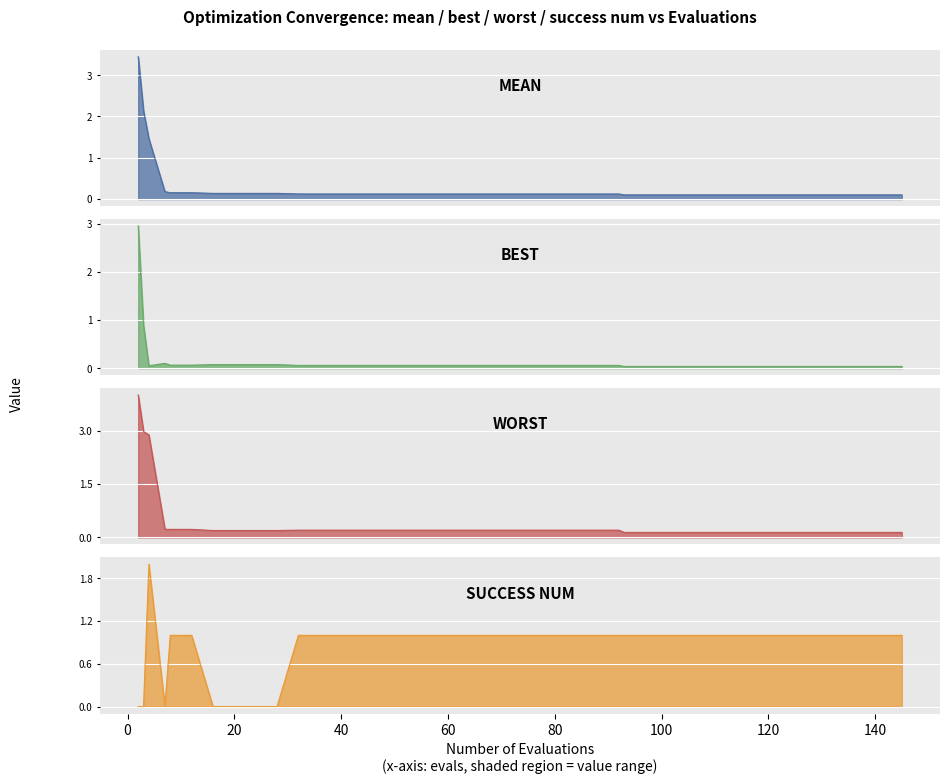

Reading right to left, what are all the values shown in this chart?

mean: 0.1	0.1	0.1	0.1	0.1	0.1	0.1	0.1	0.1	0.1	0.1	0.1	0.1	0.1	0.1	0.1	0.1	0.1	0.1	0.1	0.1	0.1	0.1	0.1	0.1	0.1	0.1	0.1	0.1	0.1	0.1	0.1	0.1	0.1	0.2	0.2	0.2	1.5	2.1	3.4
best: 0.0	0.0	0.0	0.0	0.0	0.0	0.0	0.0	0.0	0.0	0.0	0.0	0.0	0.0	0.1	0.1	0.1	0.1	0.1	0.1	0.1	0.1	0.1	0.1	0.1	0.1	0.1	0.1	0.1	0.1	0.1	0.1	0.1	0.1	0.1	0.1	0.1	0.1	0.9	3.0
worst: 0.1	0.1	0.1	0.1	0.1	0.1	0.1	0.1	0.1	0.1	0.1	0.1	0.1	0.1	0.2	0.2	0.2	0.2	0.2	0.2	0.2	0.2	0.2	0.2	0.2	0.2	0.2	0.2	0.2	0.2	0.2	0.2	0.2	0.2	0.2	0.2	0.2	2.9	3.0	4.0
success num: 1.0	1.0	1.0	1.0	1.0	1.0	1.0	1.0	1.0	1.0	1.0	1.0	1.0	1.0	1.0	1.0	1.0	1.0	1.0	1.0	1.0	1.0	1.0	1.0	1.0	1.0	1.0	1.0	1.0	1.0	0.0	0.0	0.0	0.0	1.0	1.0	0.0	2.0	0.0	0.0